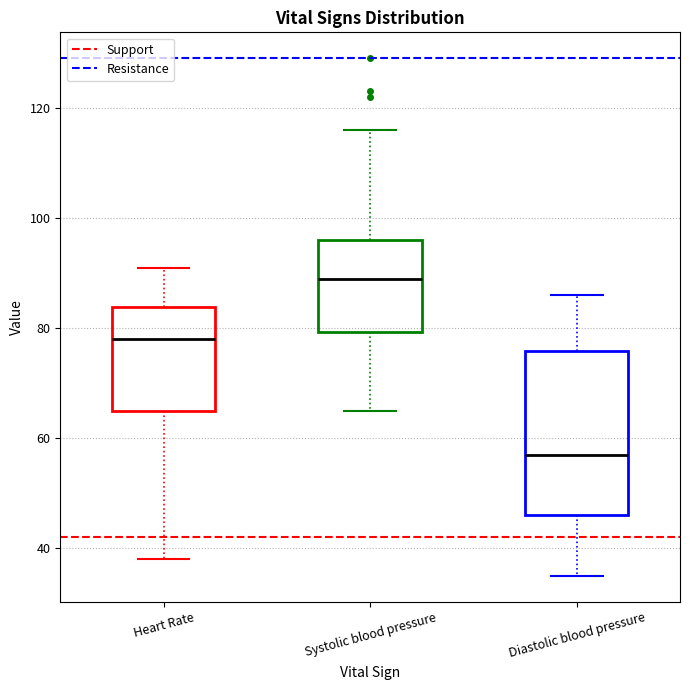

Reading left to right, read every box against the y-axis: the position of its median line, the range the box covers, and the ends of its whiskers. The values are not printed on the chart, so give them approximately, as read against the axis.

Heart Rate: median 78, box 66 to 84, whiskers 38 to 92
Systolic blood pressure: median 90, box 80 to 96, whiskers 66 to 116
Diastolic blood pressure: median 58, box 46 to 76, whiskers 36 to 86